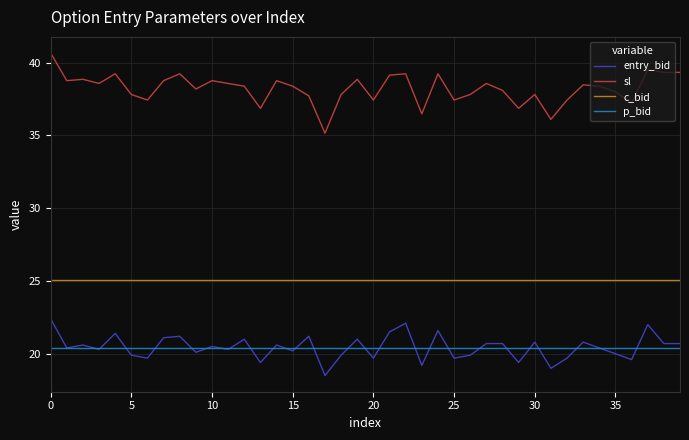

Which series has the largest range (max minus min)?

sl